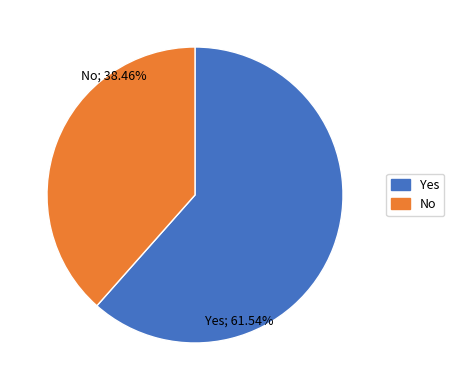

What is the majority slice?

Yes